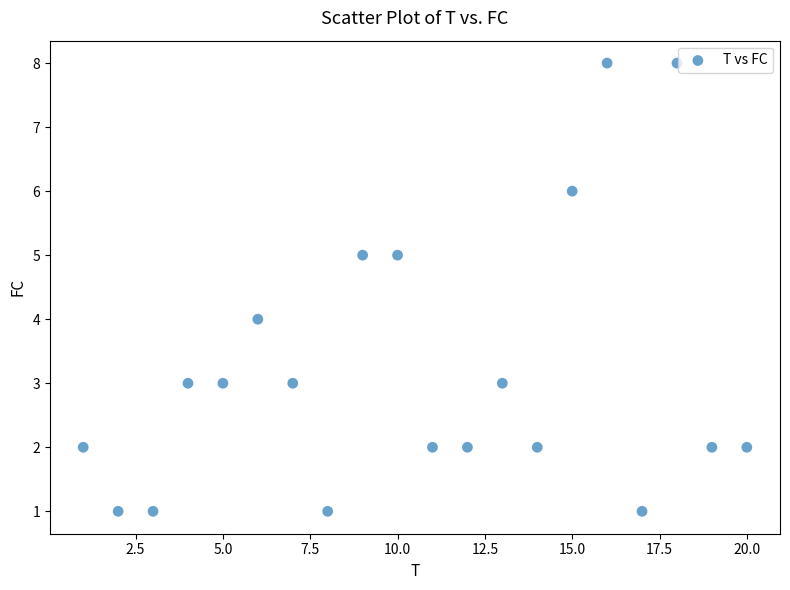

What is the range of X values (max minus min)?

19